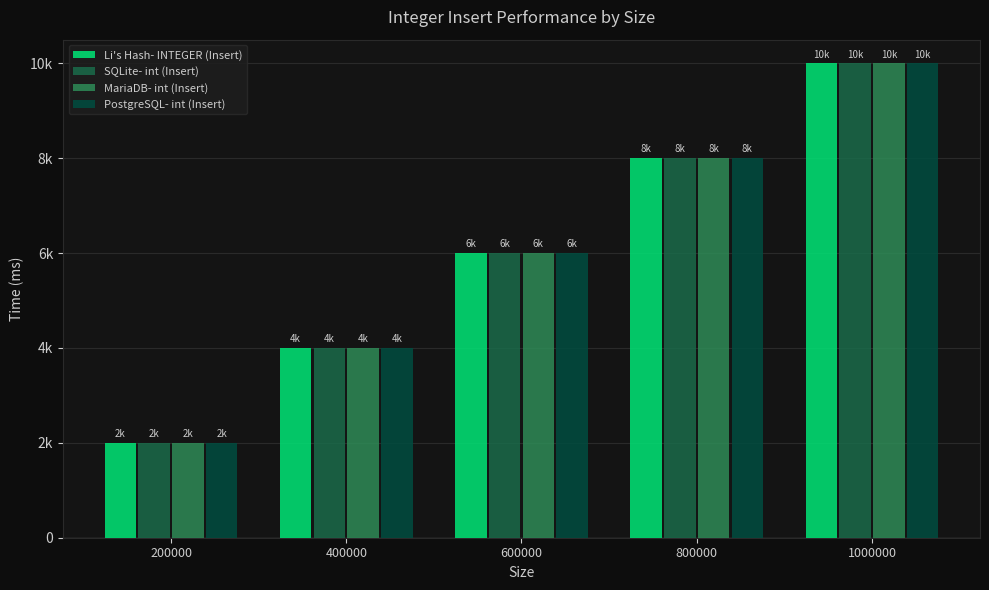

Are the bars grouped side by side (vs. stacked)?

Yes